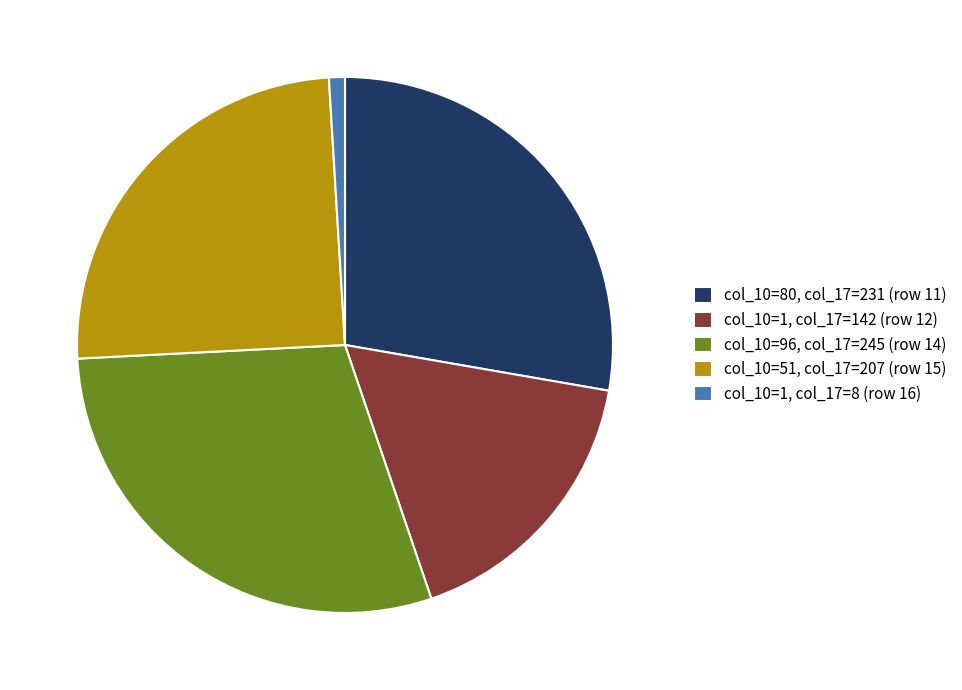

Do col_10=96, col_17=245 (row 14) and col_10=1, col_17=8 (row 16) together represent more than half of the pie?

No